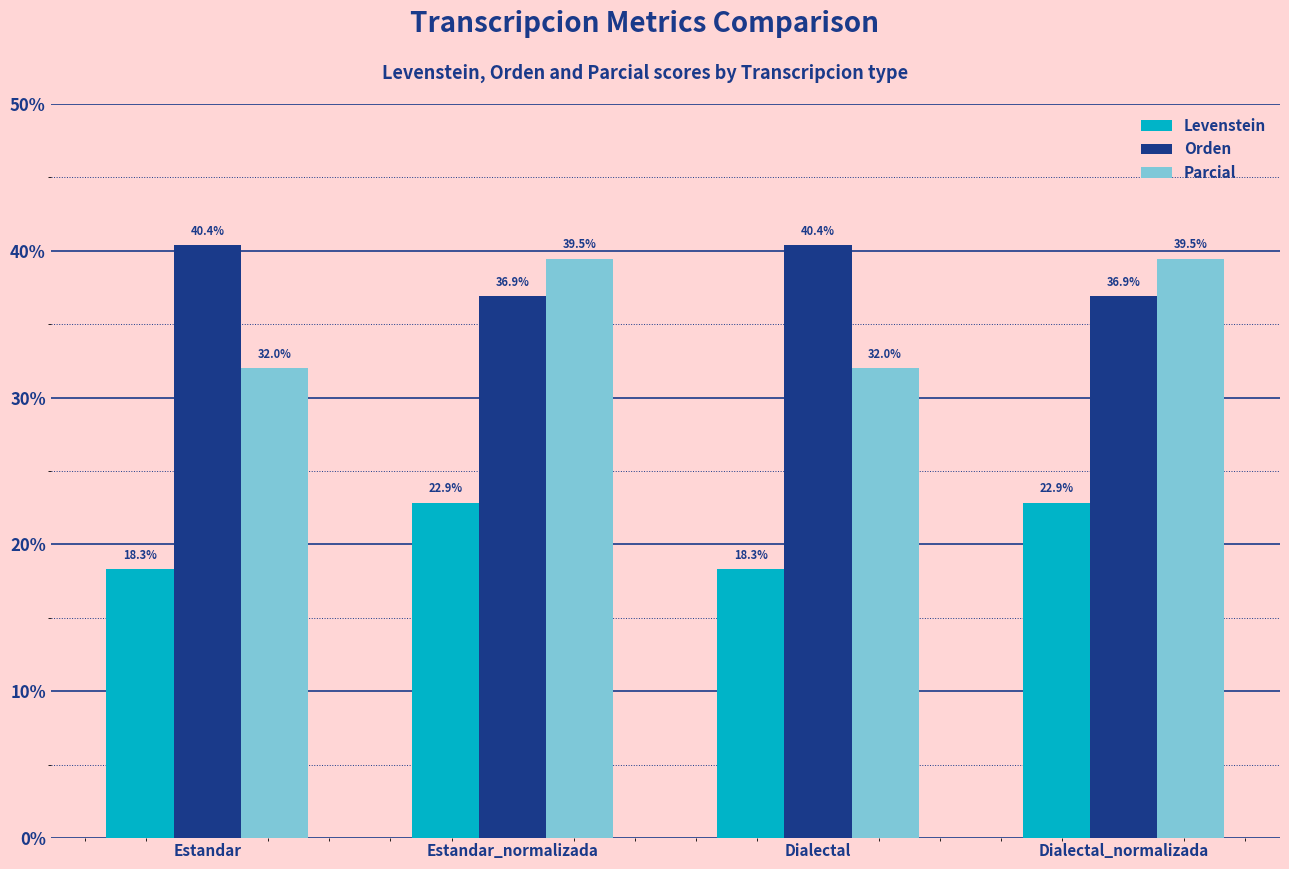

The Levenstein series shows 22.9 at Estandar_normalizada. True or false?

True